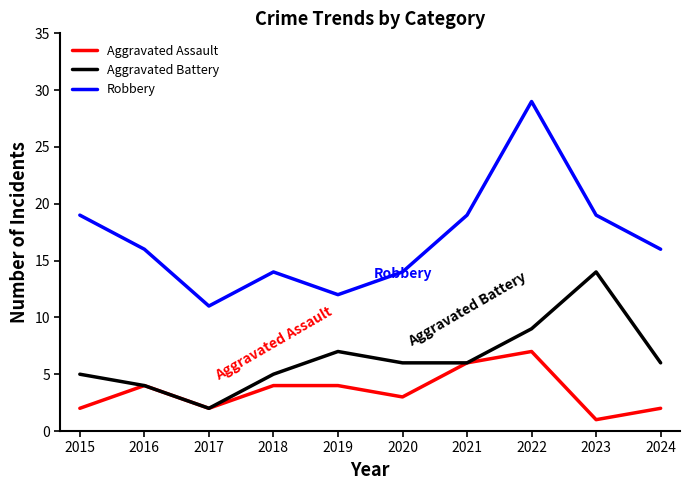

True or false: Robbery and Aggravated Assault cross at least once.

False